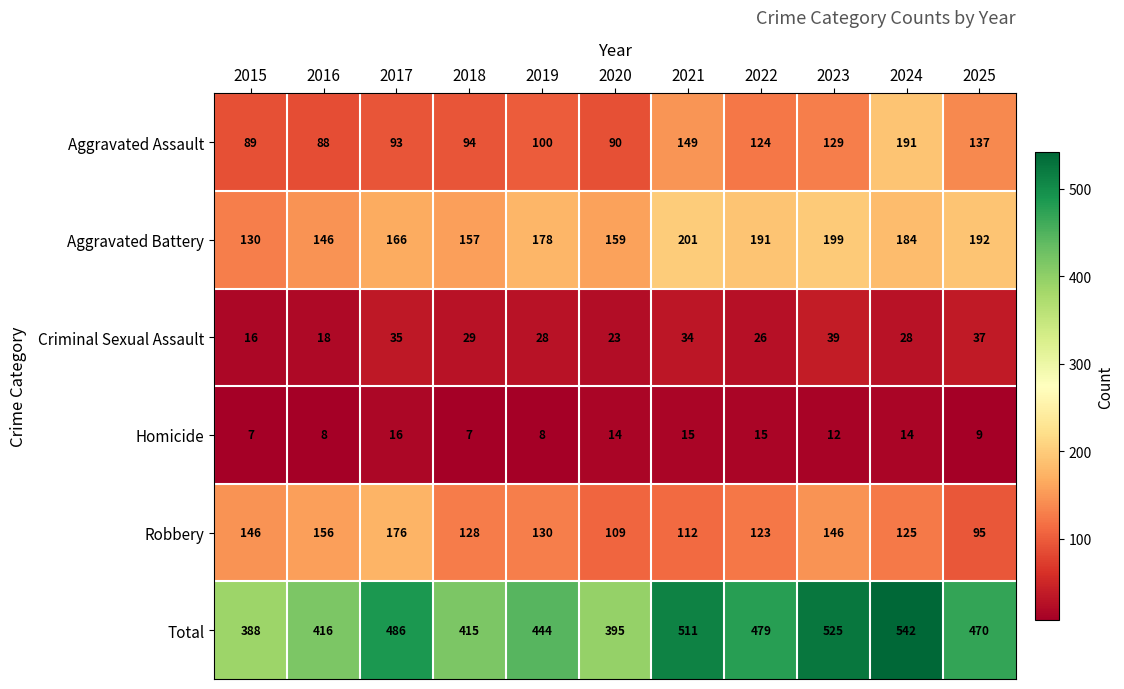

What is the lowest value of the Aggravated Battery series?

130